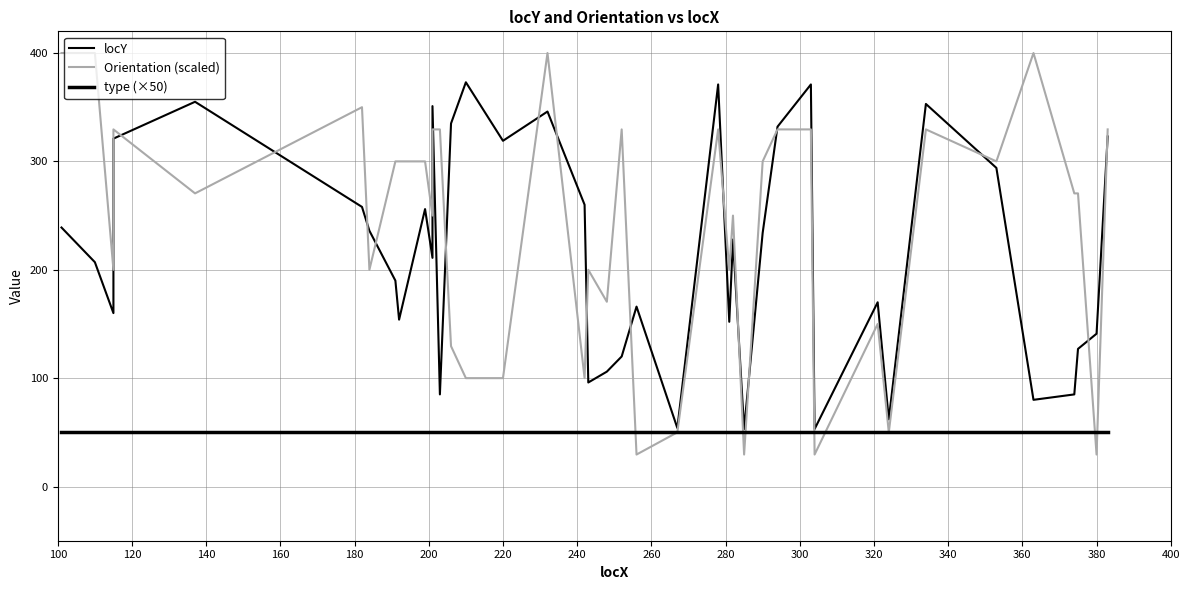

How many data points in locY are above 228?

19